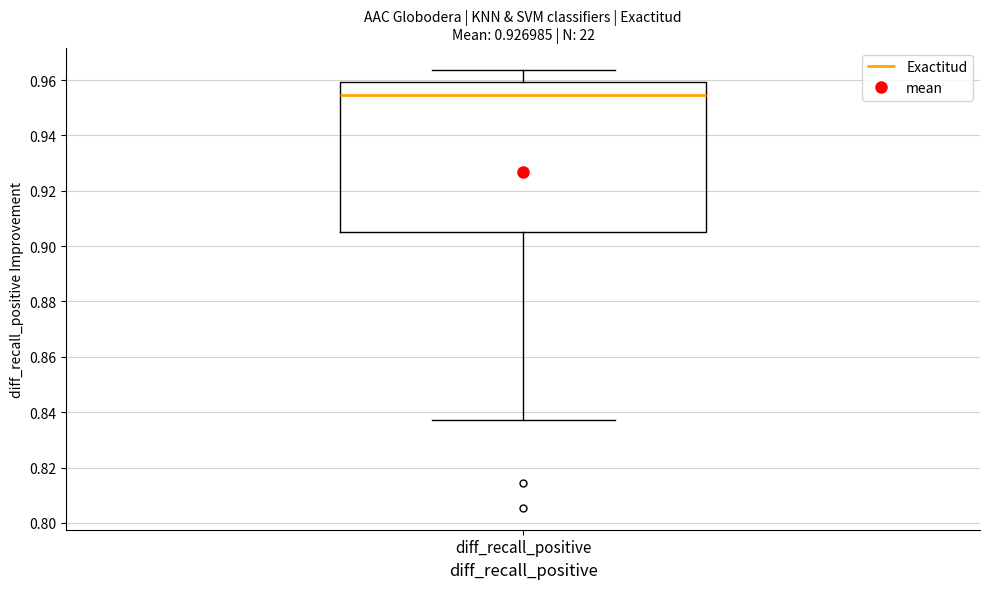

Where does the upper whisker of the box for diff_recall_positive end on the y-axis? The values are not printed on the chart, so give them approximately, as read against the axis.

0.964